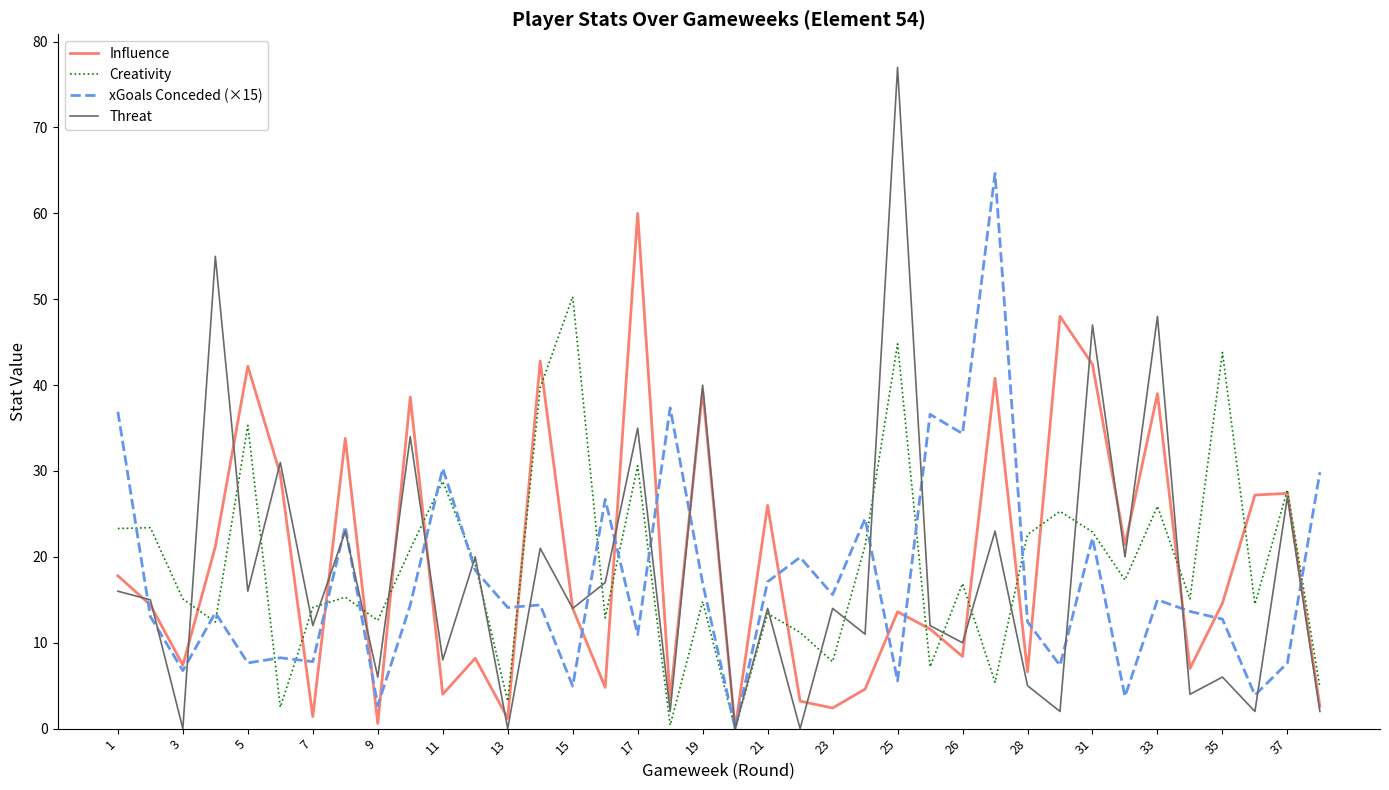

In xGoals Conceded (×15), how many points are lower than both neighbors (excluding endpoints)?

14